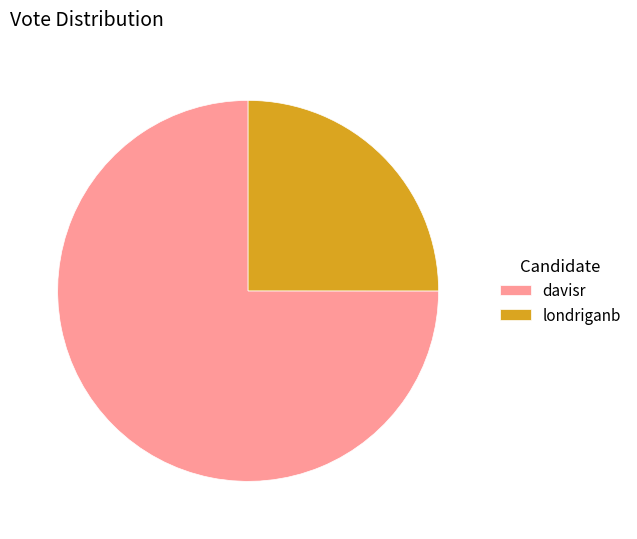

Is londriganb the majority of the pie?

No